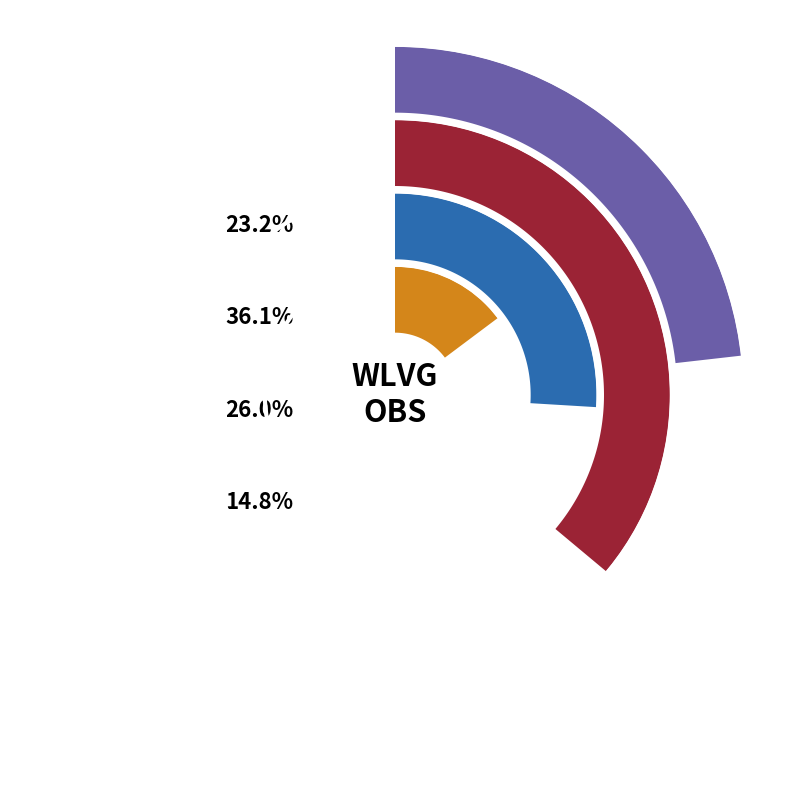

What percentage do VAIRS1CURSO and VACAS2CURSO together represent?

49.2%